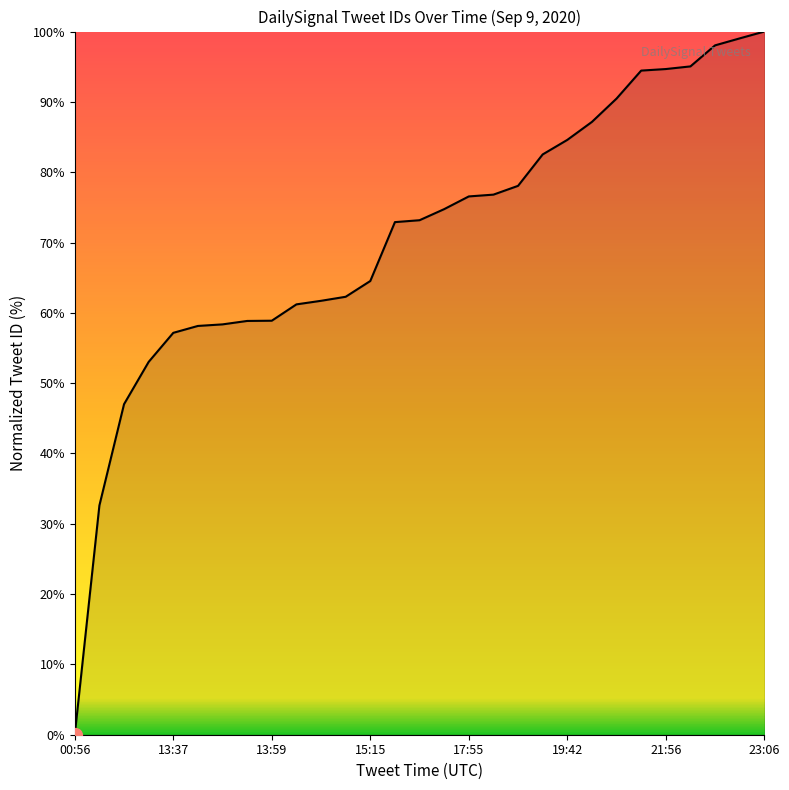

What is the greatest value displayed?

100.0